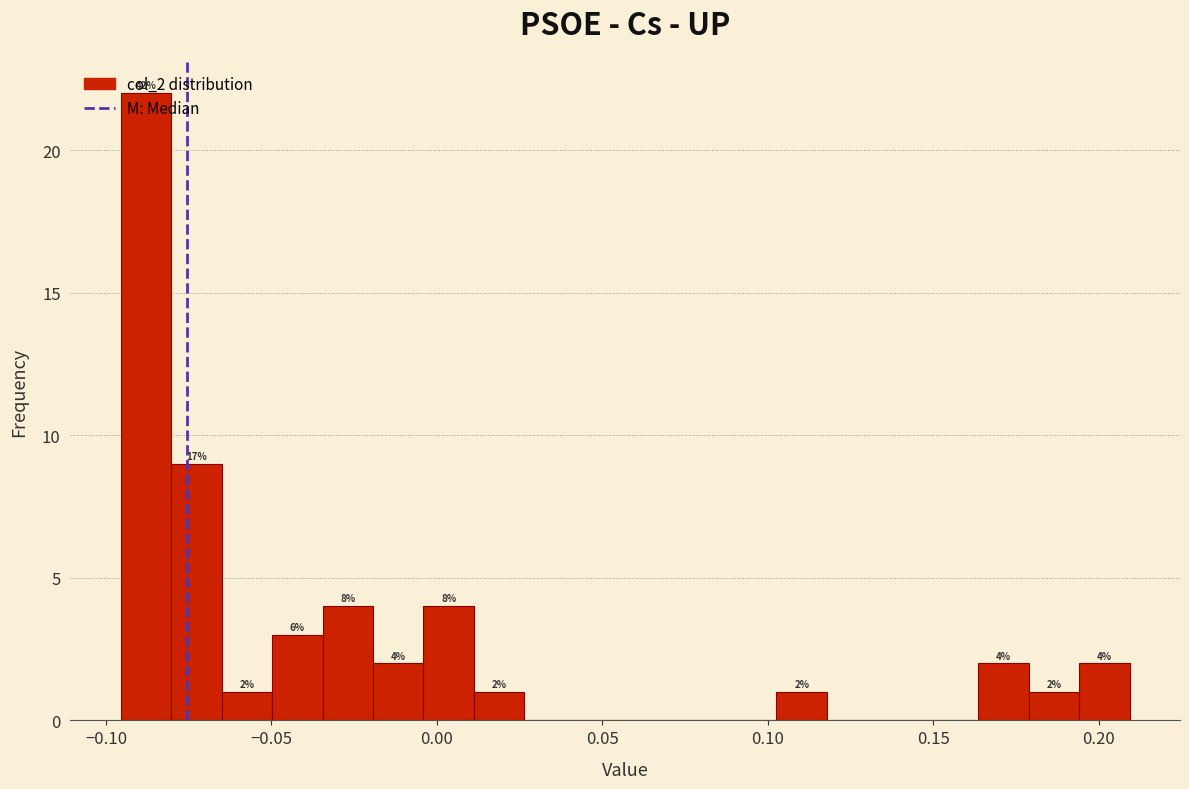

Around what value on the x-axis is the tallest bar? Give the approximate position of its centre, as read against the axis.

-0.090